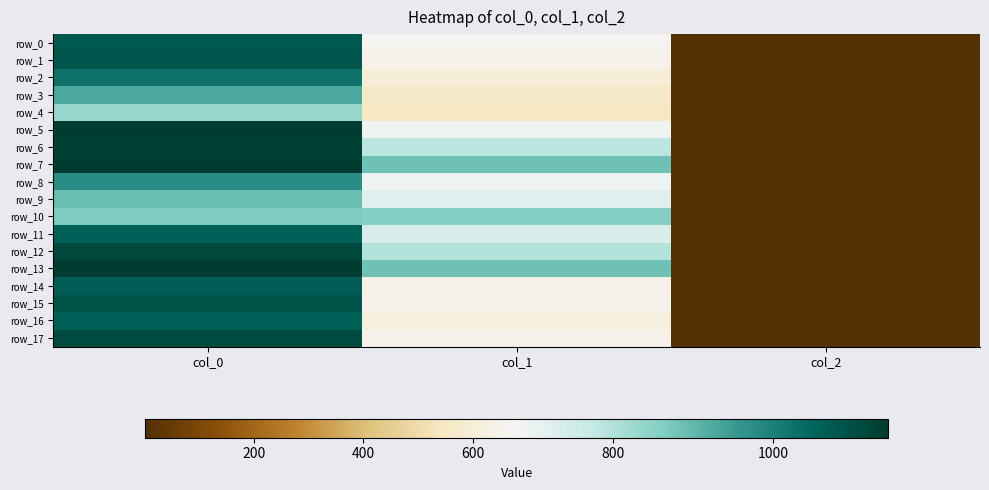

What is the smallest value displayed?

2.0